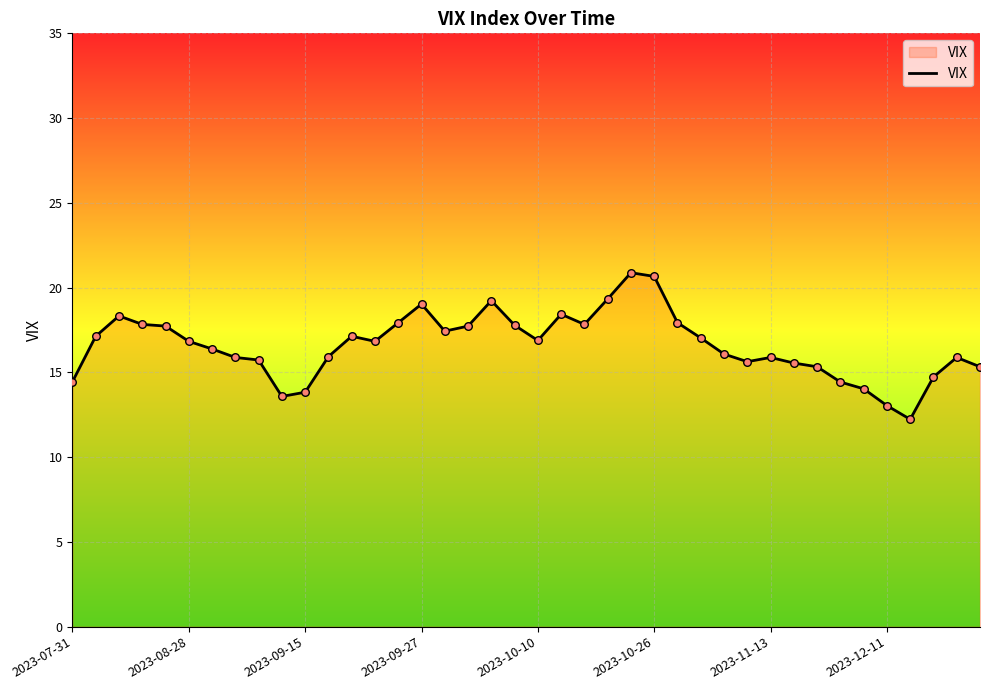

What is the maximum value shown in the chart?

20.9